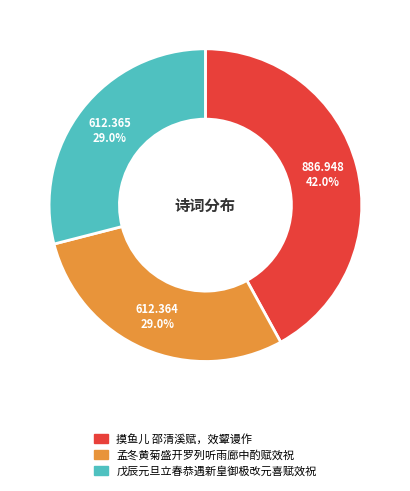

What percentage do 戊辰元旦立春恭遇新皇御极改元喜赋效祝 and 孟冬黄菊盛开罗列听雨廊中酌赋效祝 together represent?

58.0%